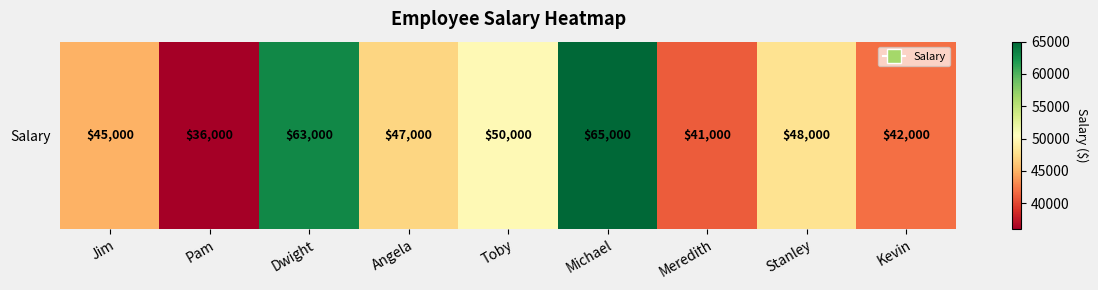

Reading right to left, list all the values displayed in this chart.

42000	48000	41000	65000	50000	47000	63000	36000	45000